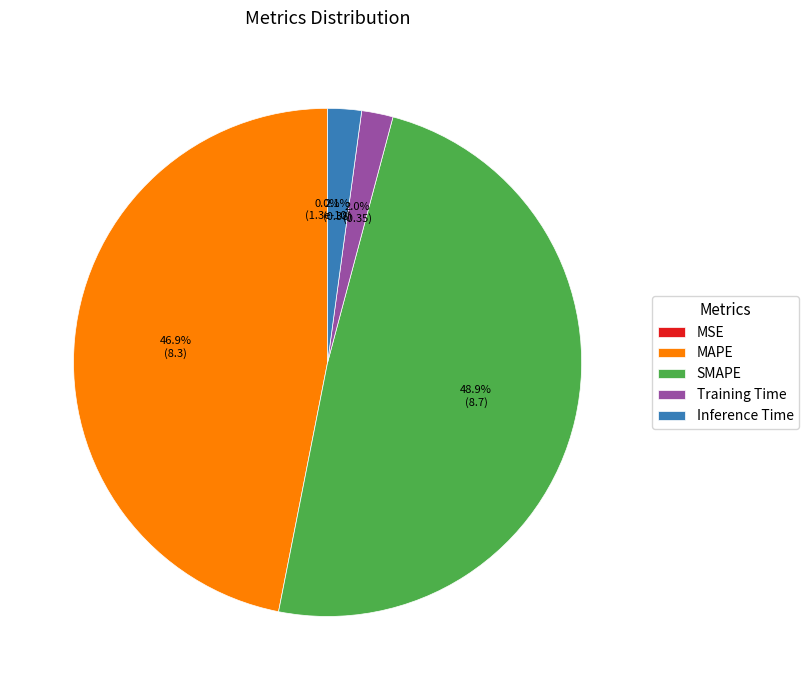

To the nearest percent, what is the difference between the MSE and MAPE slice percentages?

47%